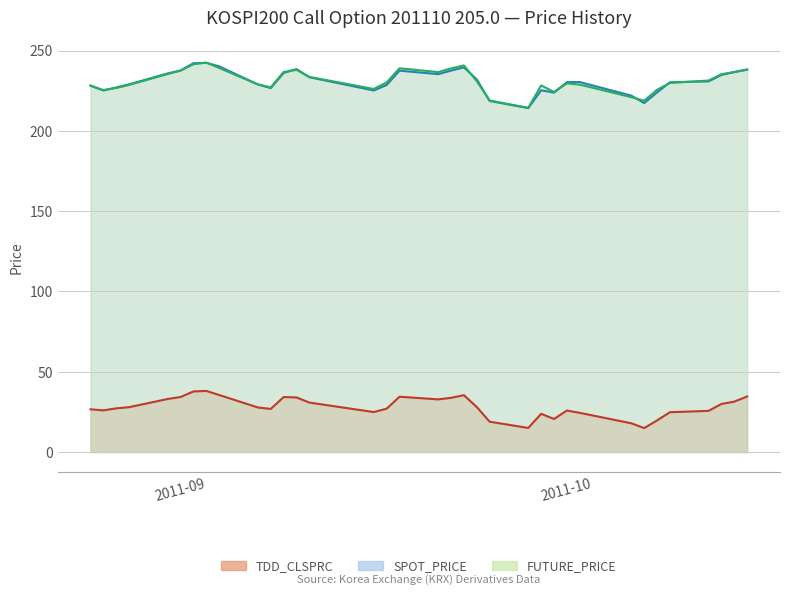

Is the value of TDD_CLSPRC at 2011-08-26 greater than the value of FUTURE_PRICE at 2011-08-31?

No